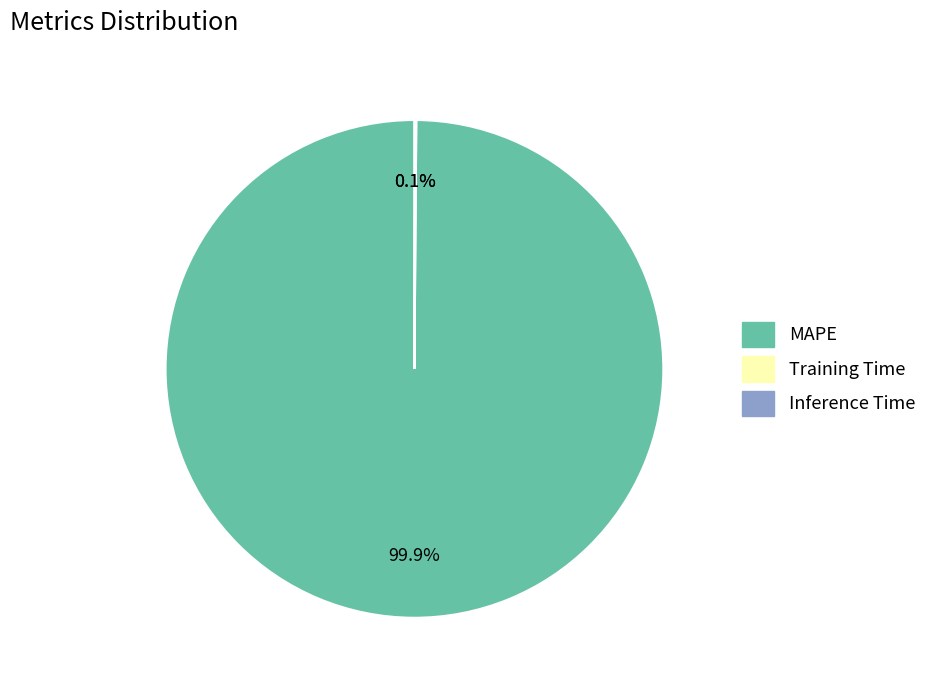

What is the majority slice?

MAPE